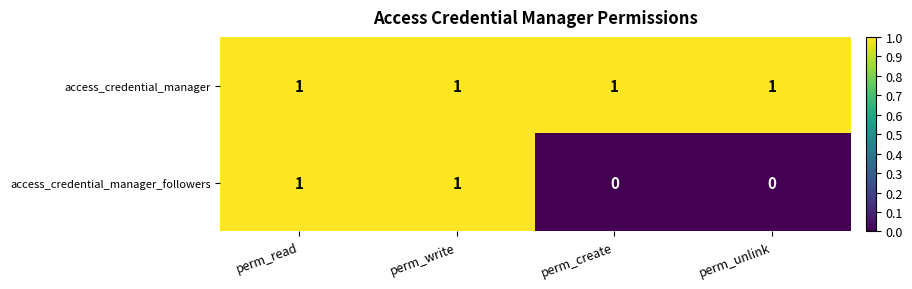

Which series has the largest range (max minus min)?

access_credential_manager_followers